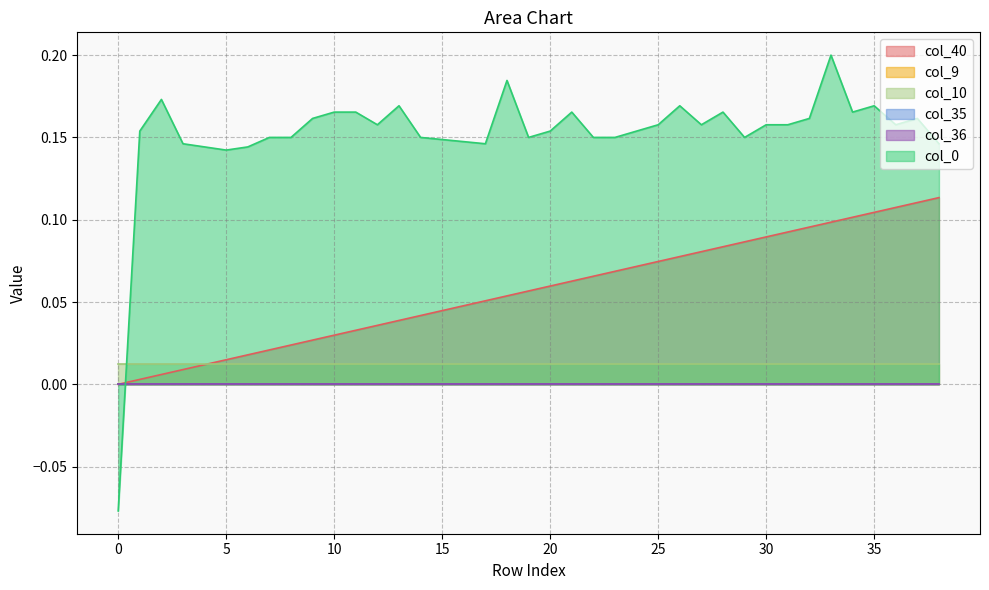

Which series has the largest total across all categories?

col_0